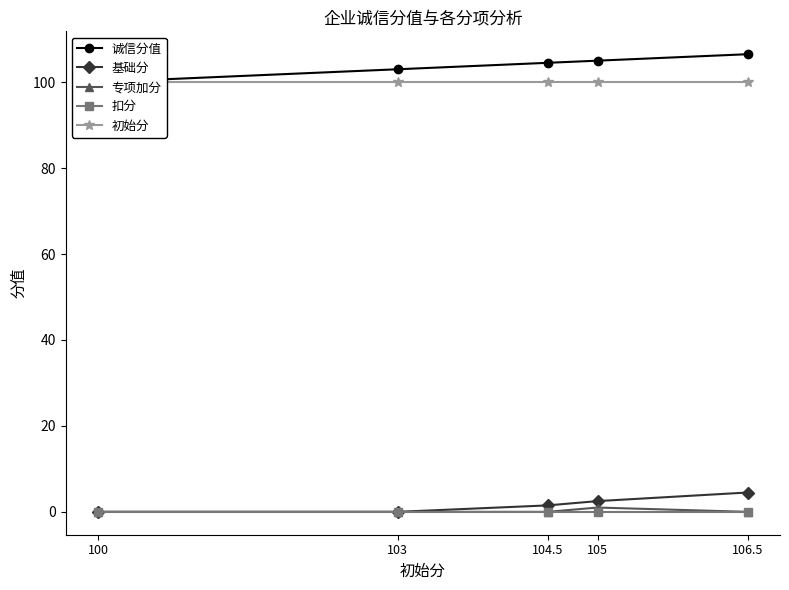

True or false: 诚信分值 has more than 2 points higher than both neighbors.

False